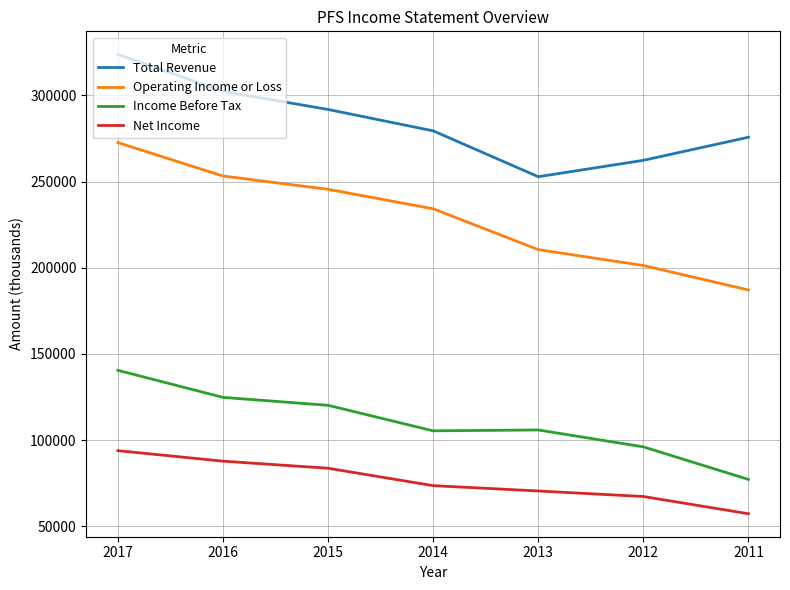

Where is Operating Income or Loss nearest to the value 229850?

2014